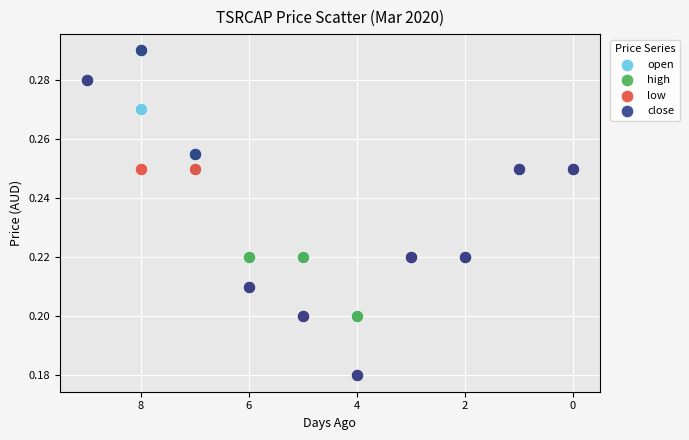

What are all the series names shown in the legend?

open, high, low, close